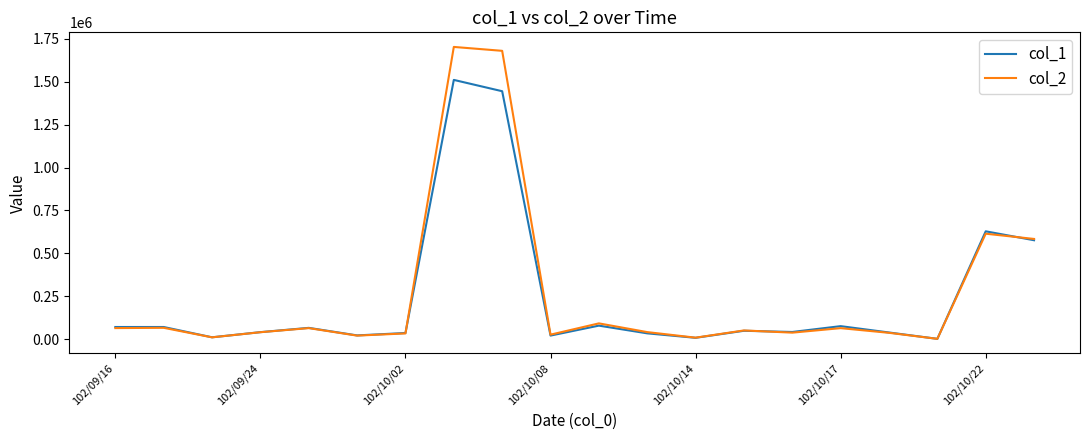

Which series has the widest spread of values?

col_2